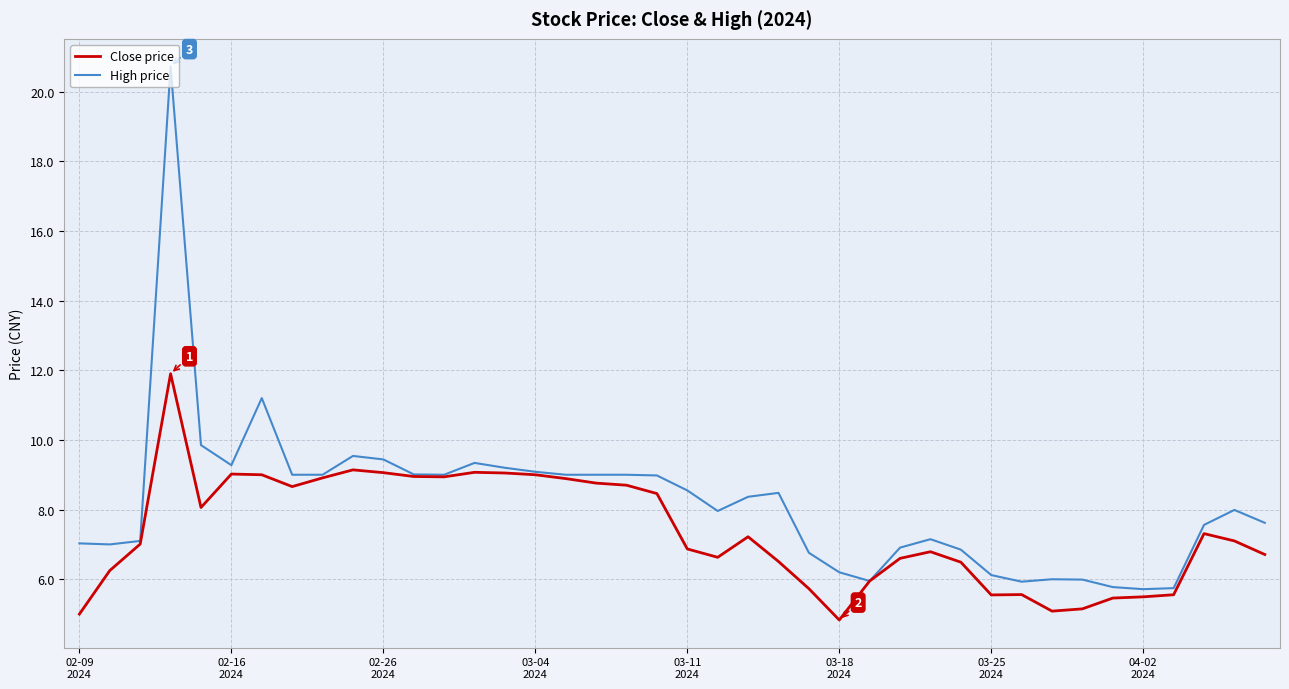

What is the average value of the High price series?

8.2